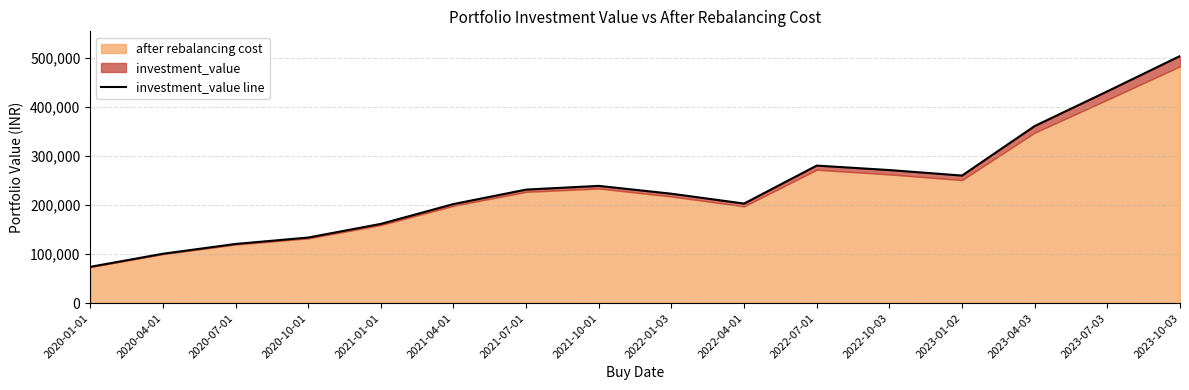

True or false: the data has more than 2 interior local peaks.

False